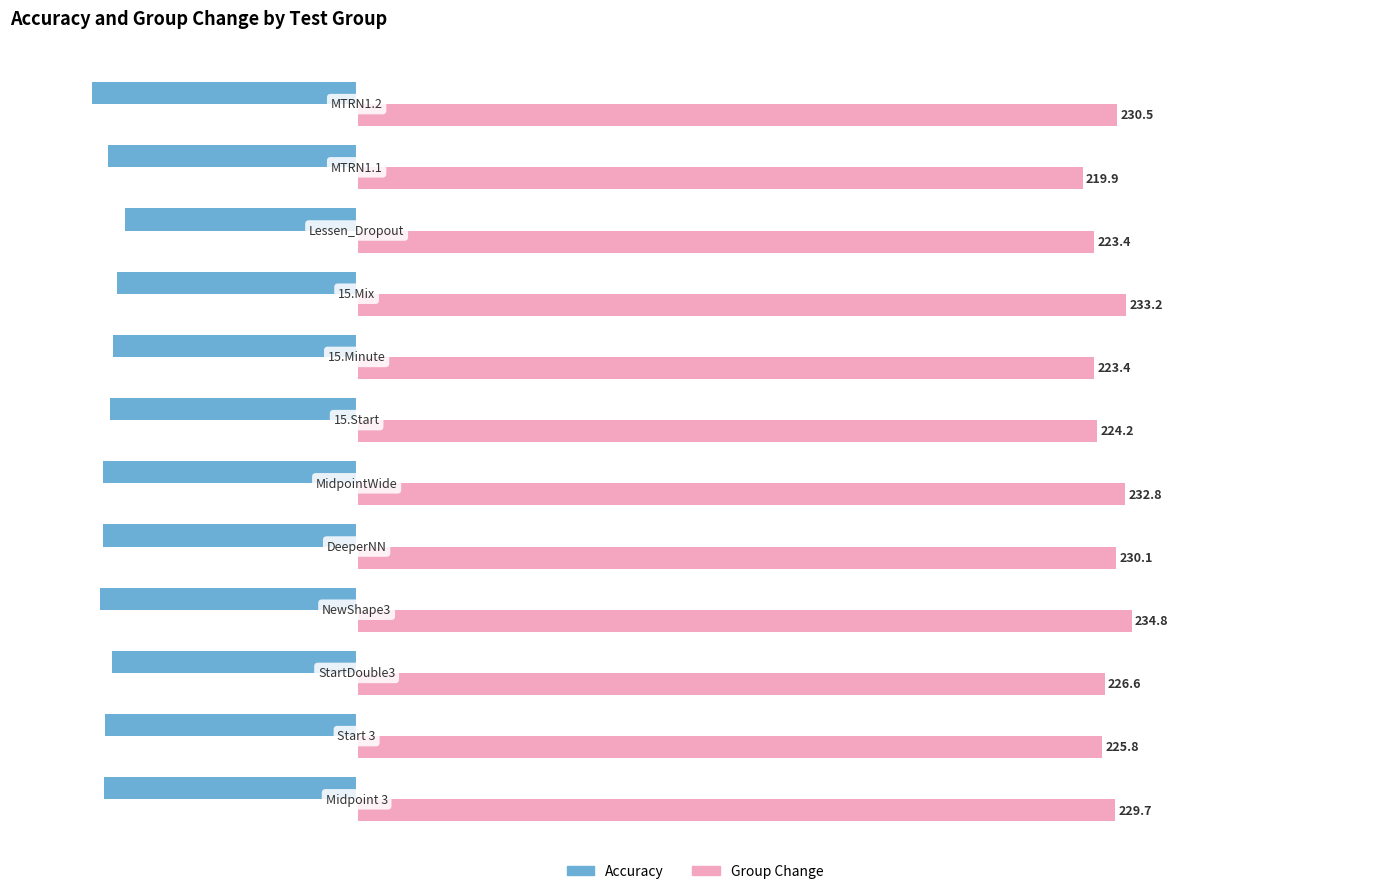

List the series in order of their peak value, highest first.

Group Change, Accuracy